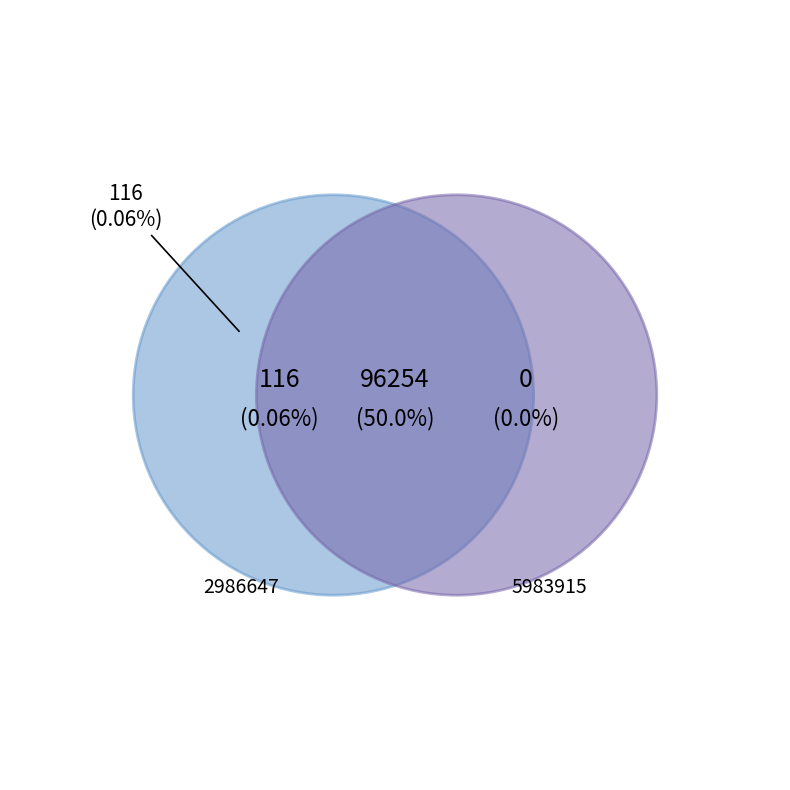

Does 5983915 account for over 50% of the chart?

No